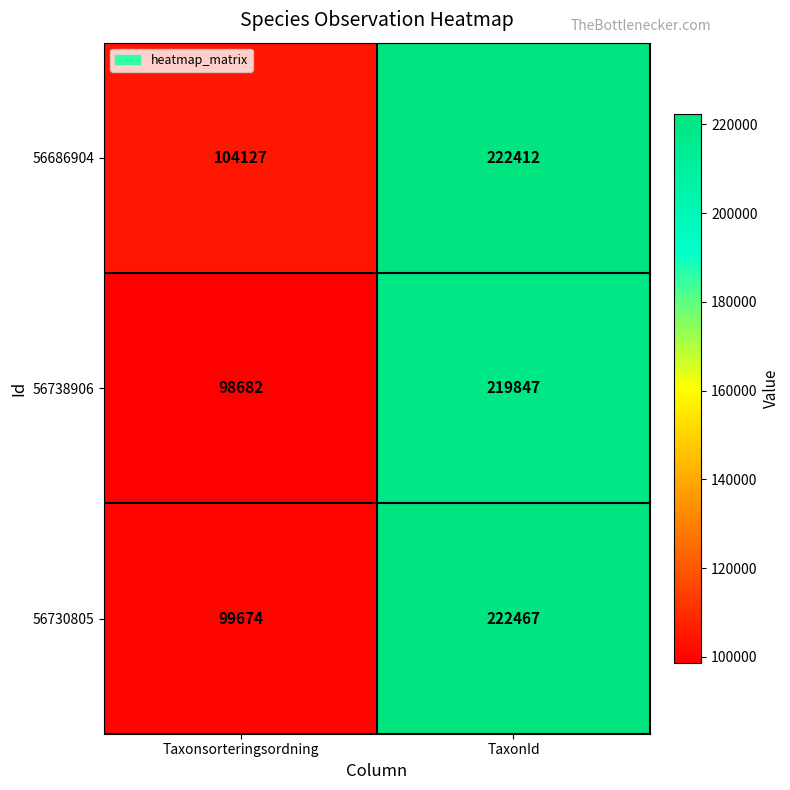

Which series has the largest range (max minus min)?

56730805